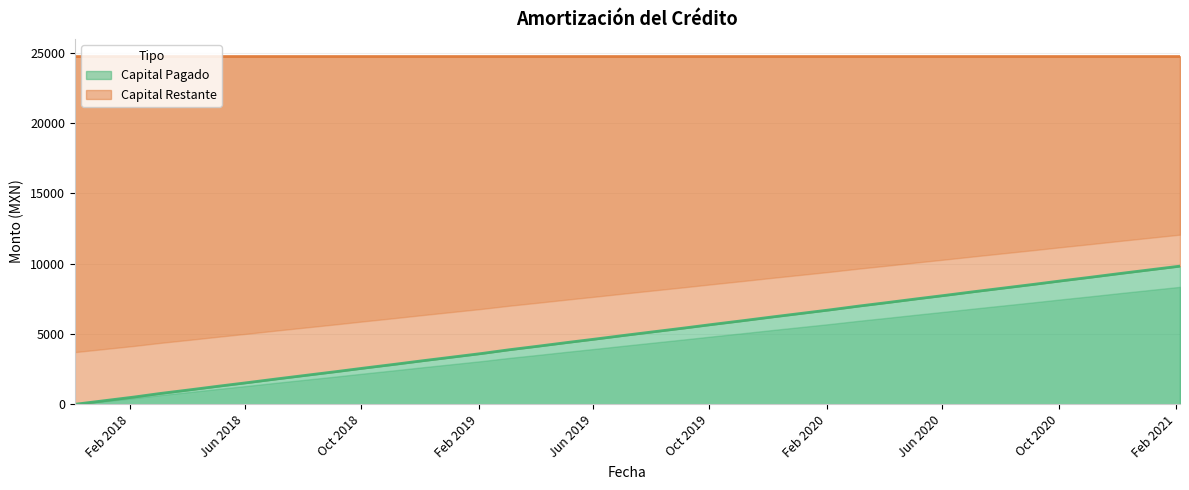

At which label is the value closest to 4910?

2019-07-05